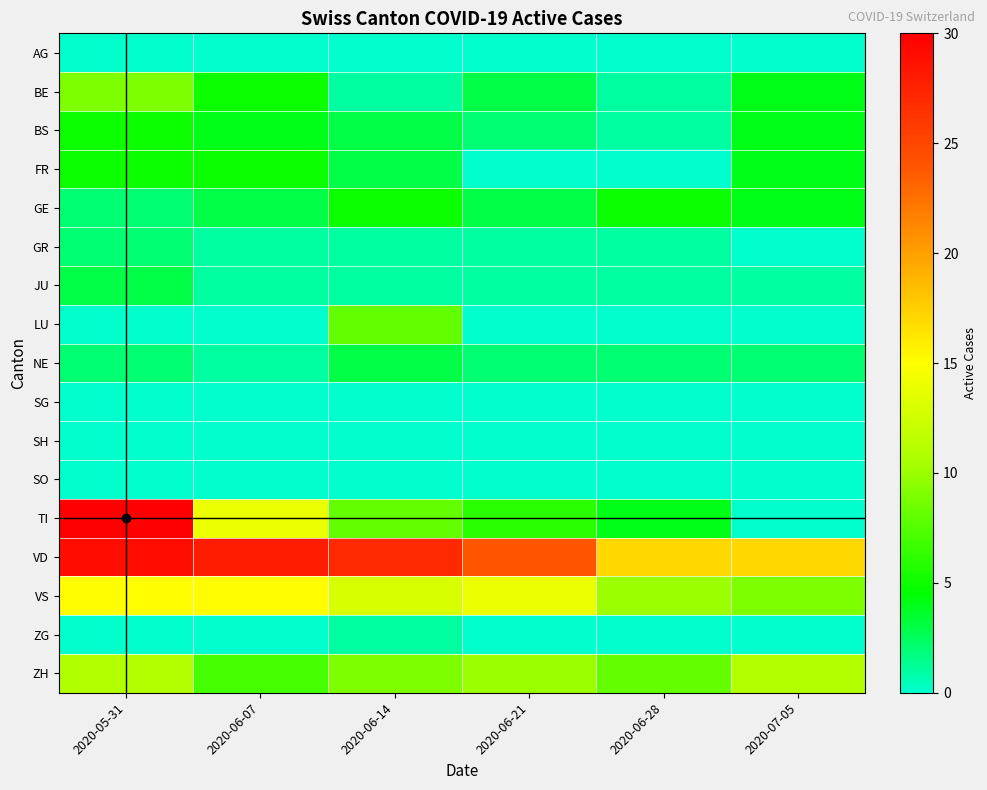

Which series has the widest spread of values?

TI